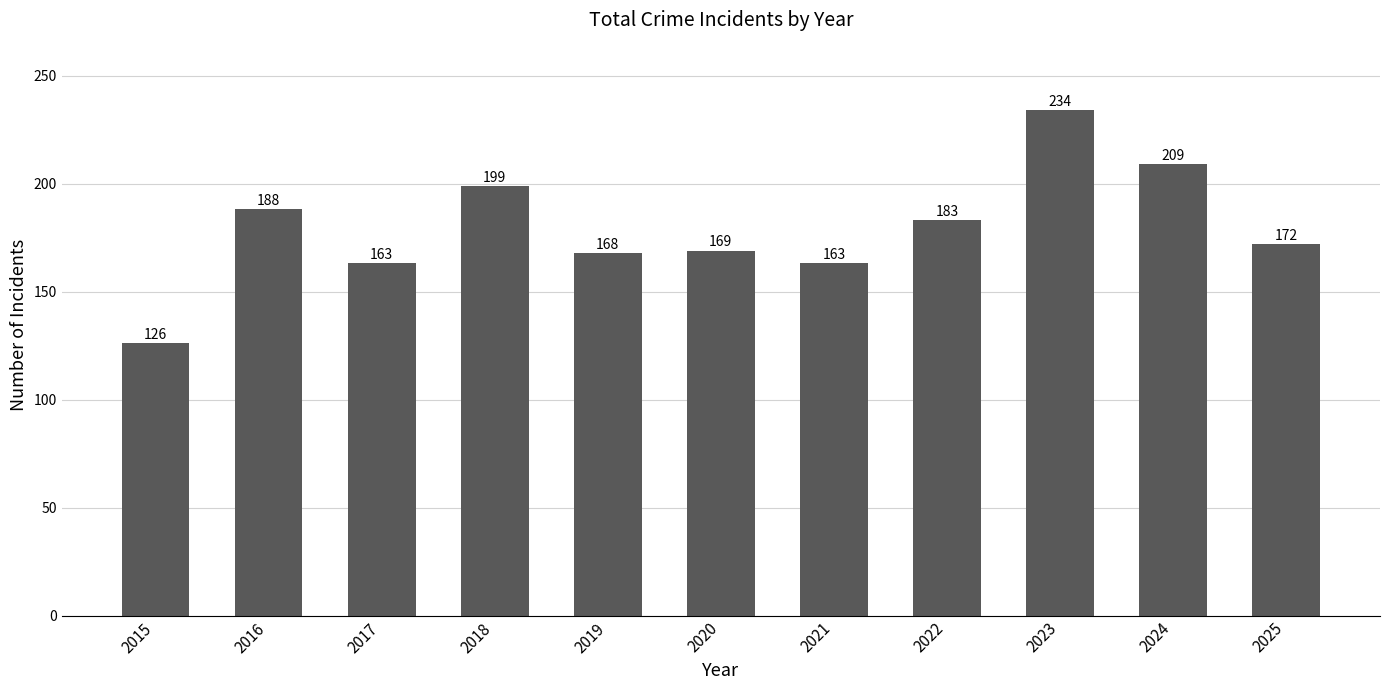

Reading right to left, transcribe all the data shown in this chart.

172	209	234	183	163	169	168	199	163	188	126